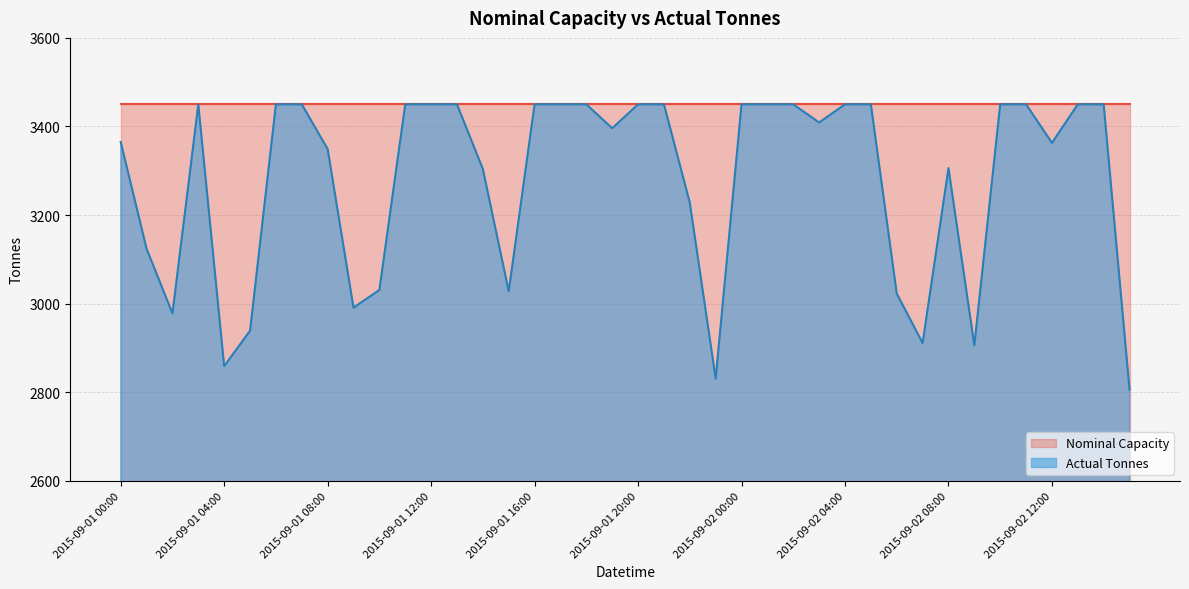

What is the difference between the maximum and second lowest values?

619